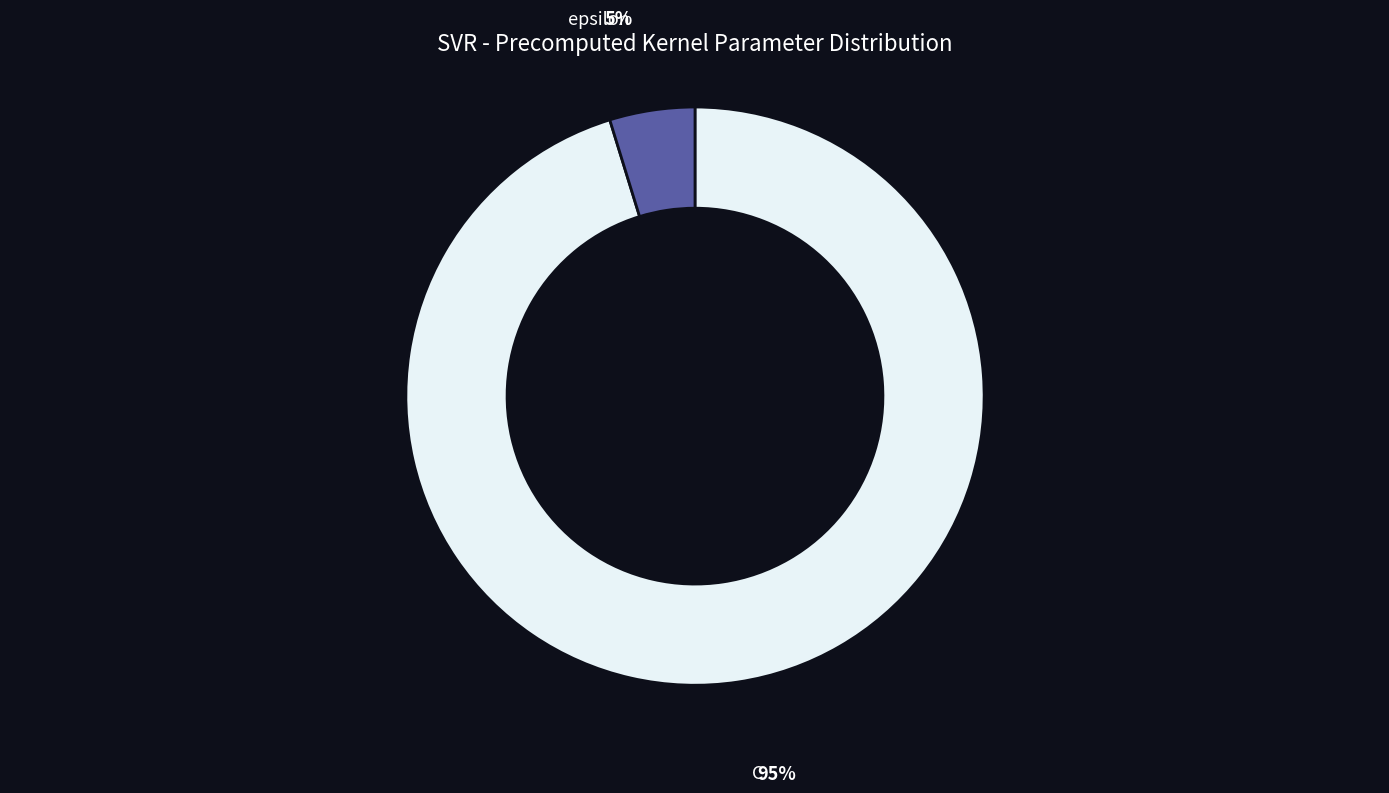

Does any single category account for the majority?

Yes